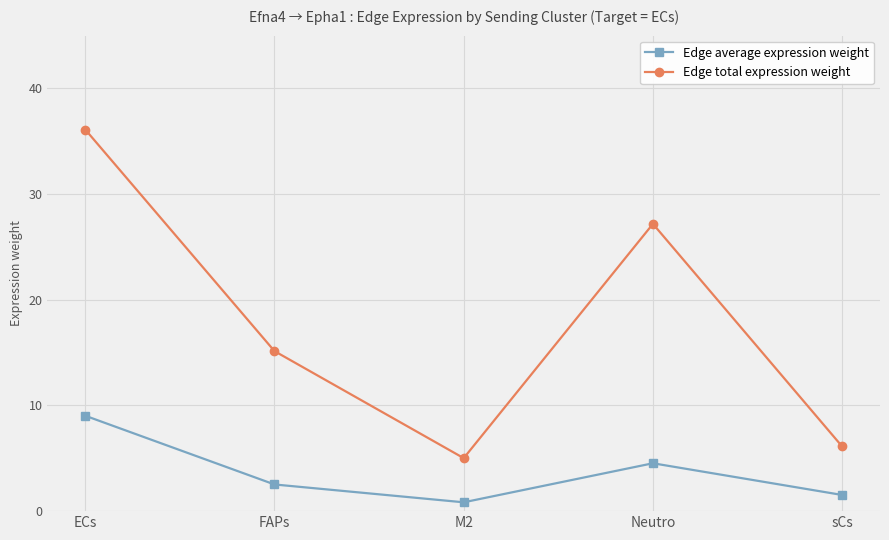

What is the maximum value shown in the chart?

36.1